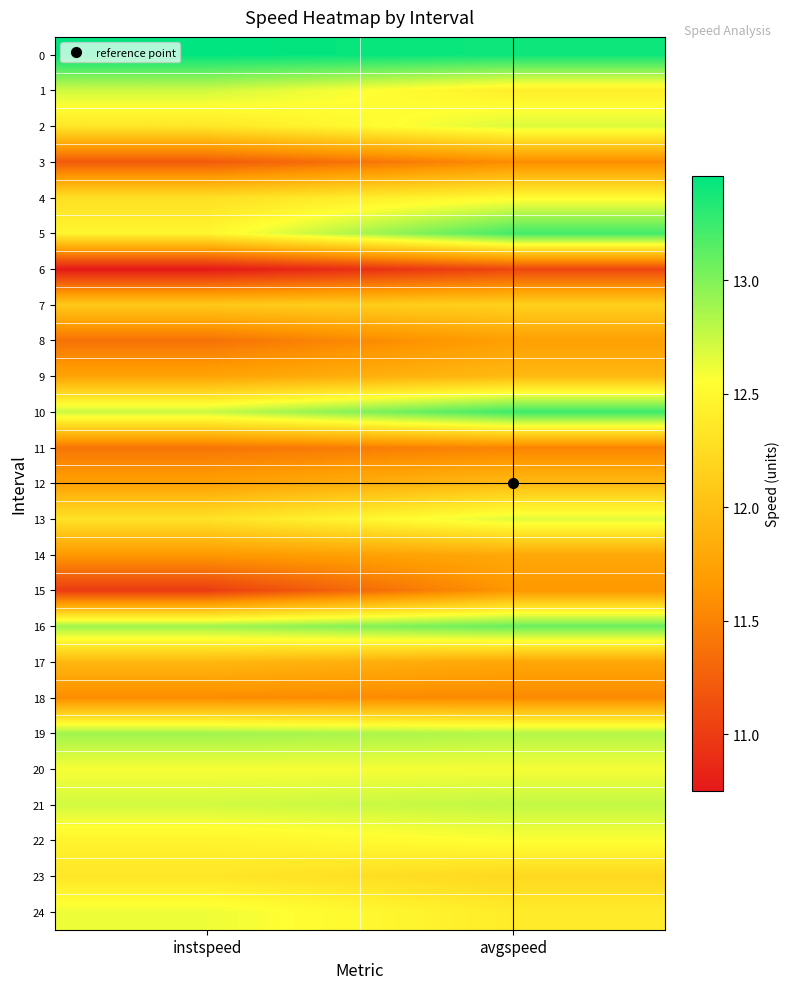

Count the number of categories in the chart.

2